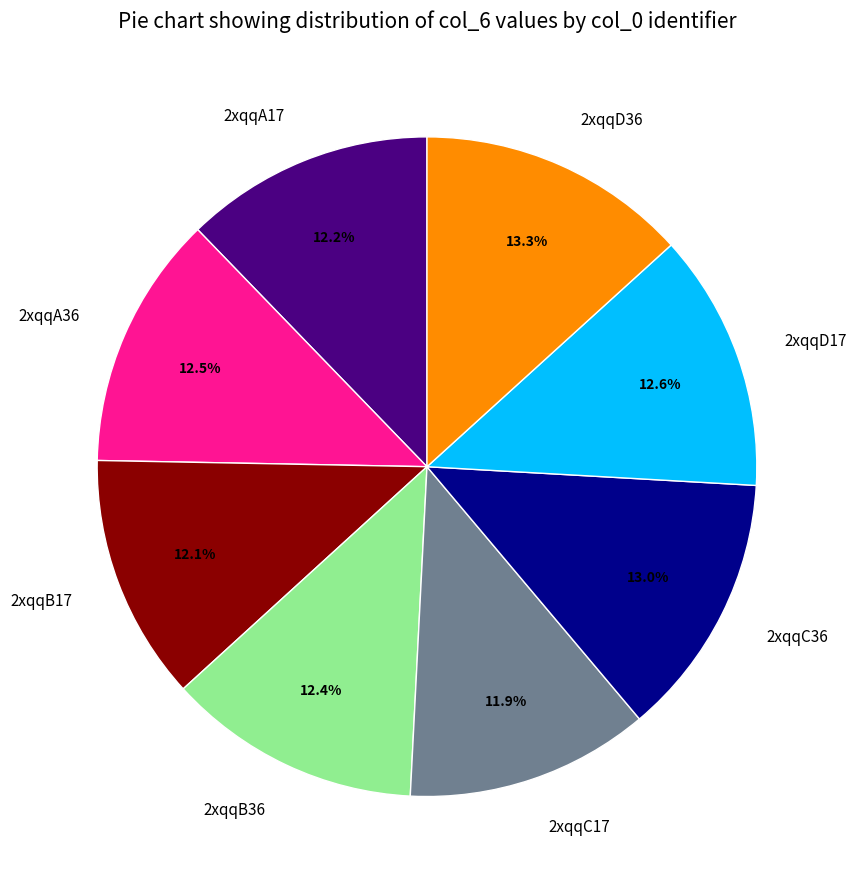

How much of the chart is everything except 2xqqB17?

87.9%